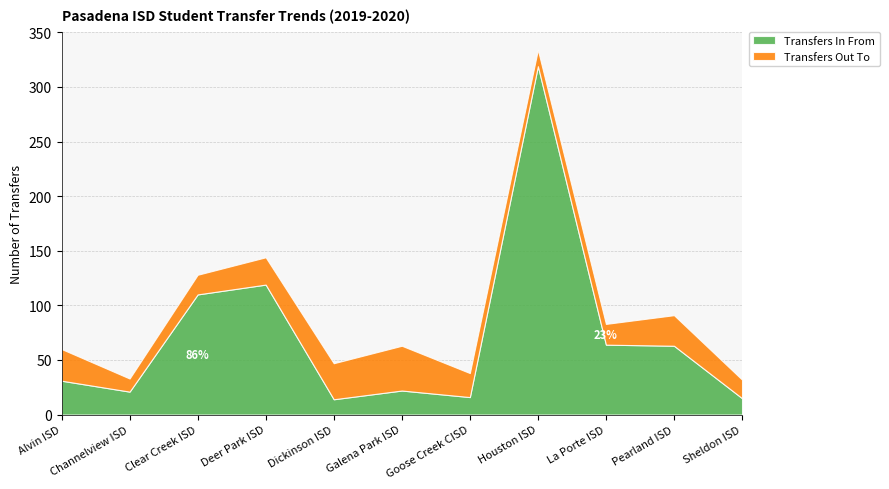

True or false: Transfers In From has a value of 22 at Galena Park ISD.

True